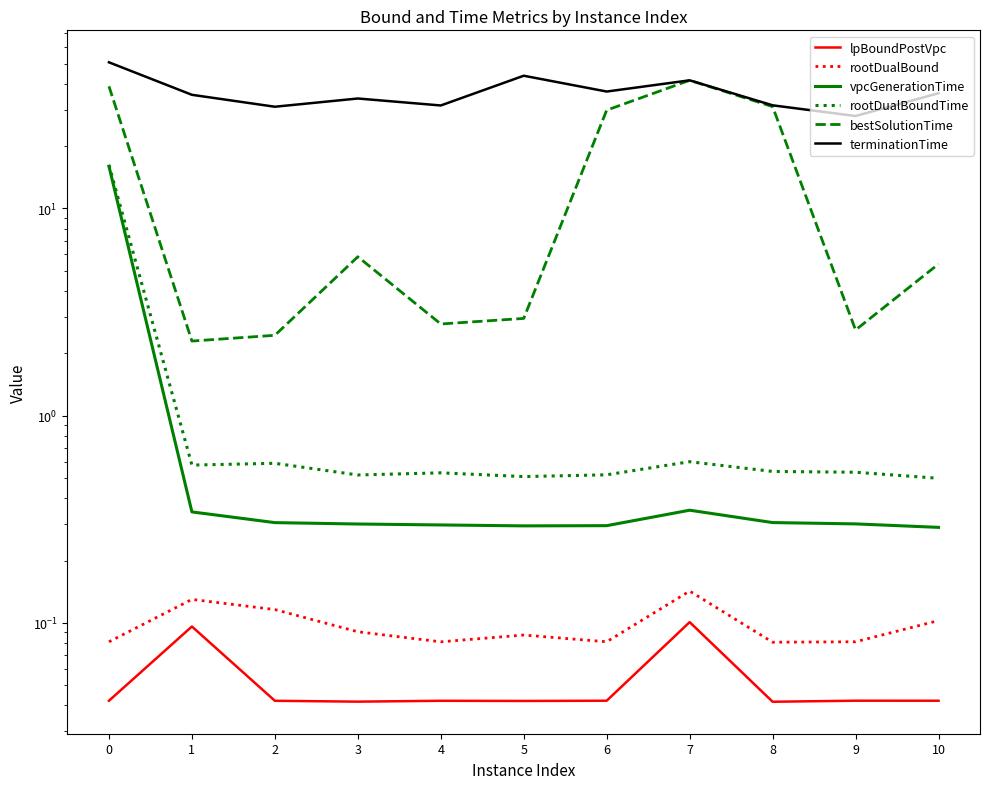

Between 3 and 1, which is larger?

1